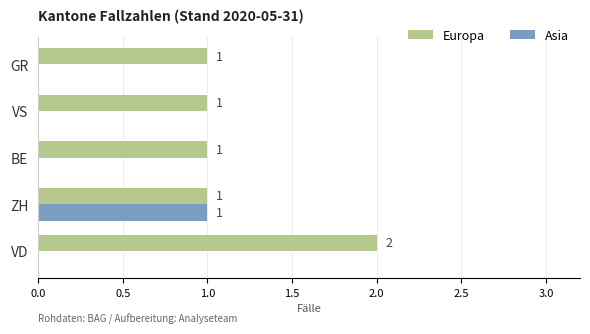

Which series has the largest total across all categories?

Europa